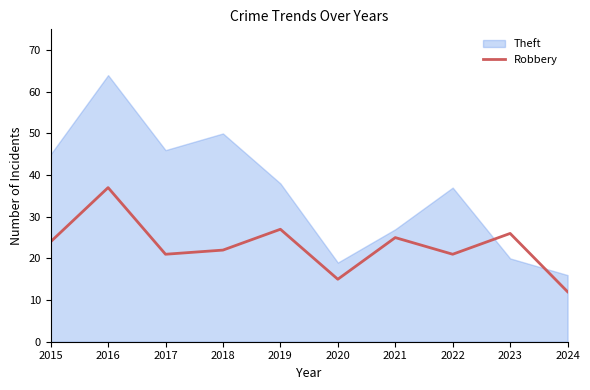

What is the approximate value of Robbery at 2023, to the nearest 5?

25